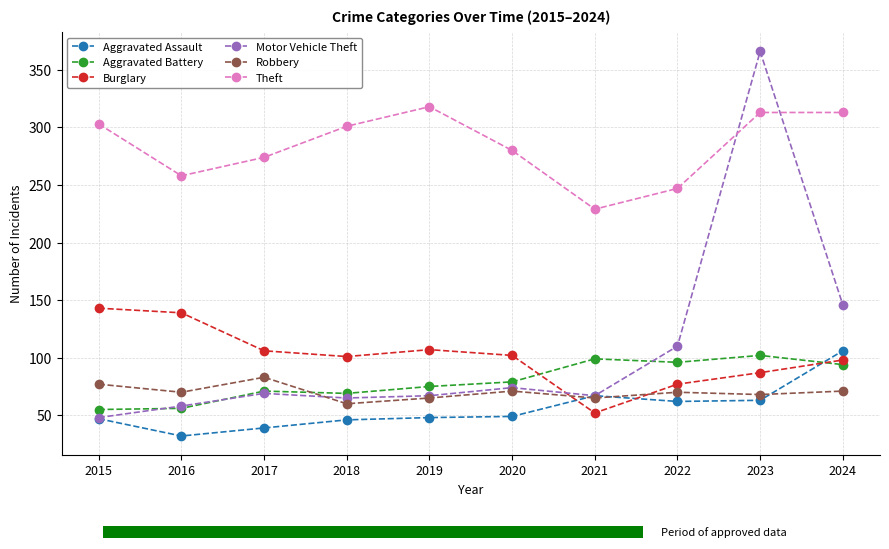

What is the value of the Robbery bar at the 2nd from the left?

70